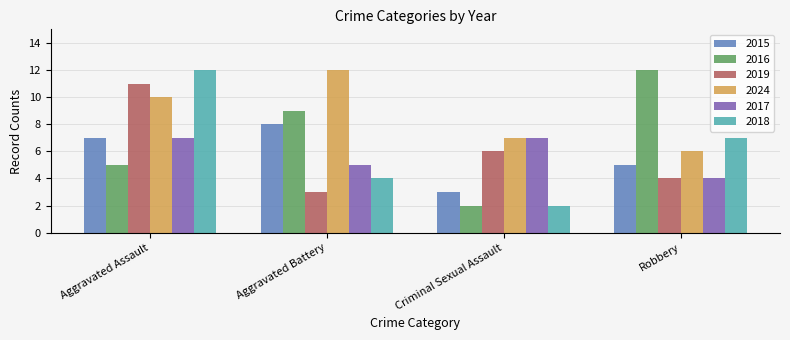

How many series are shown in this chart?

6